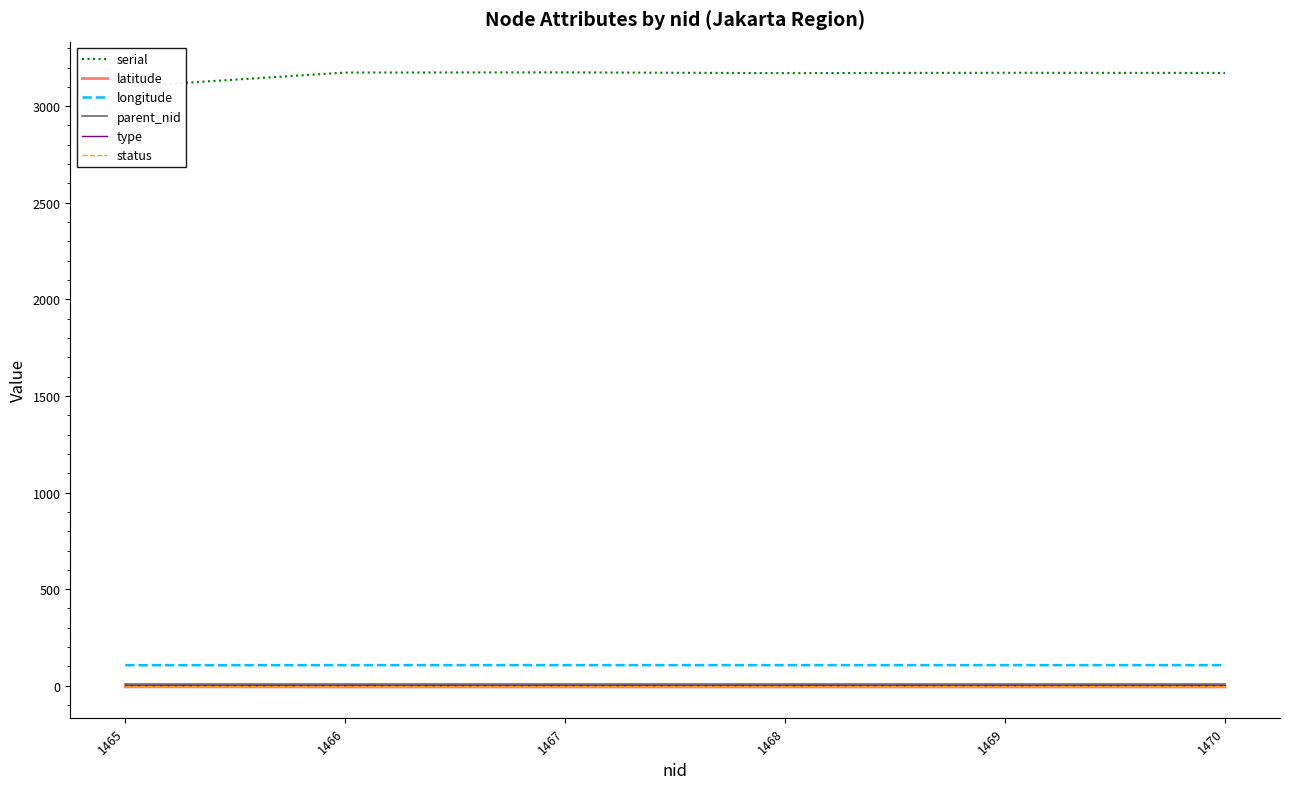

At which category is the sum across all series the highest?

1467